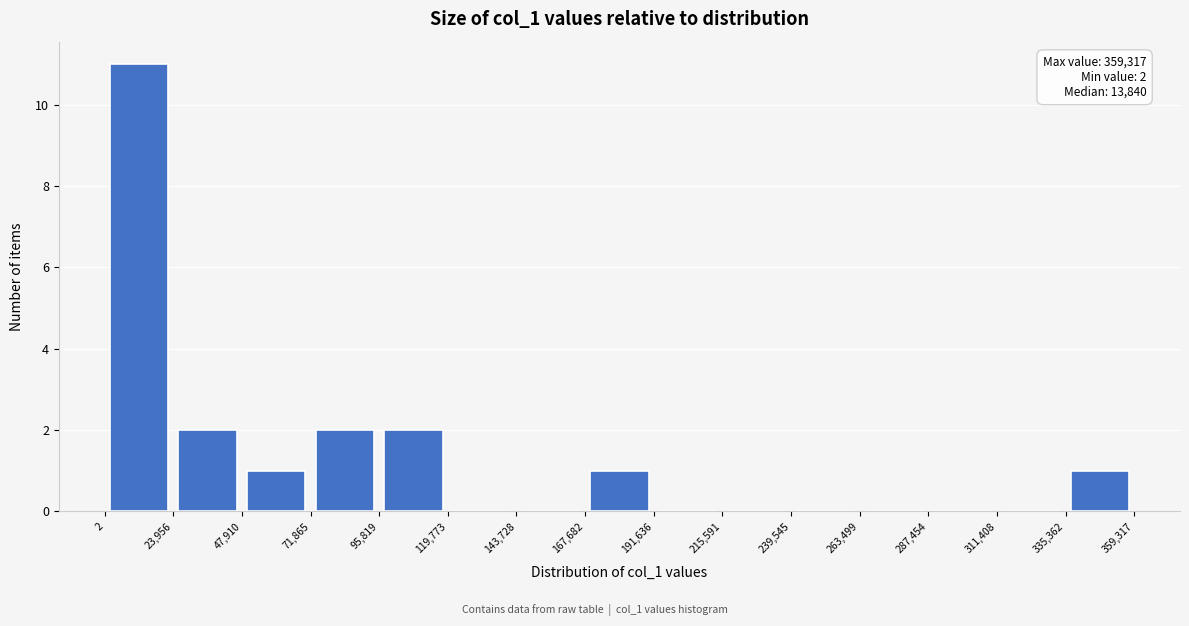

Which range on the x-axis has the tallest bar?

2 to 23,956